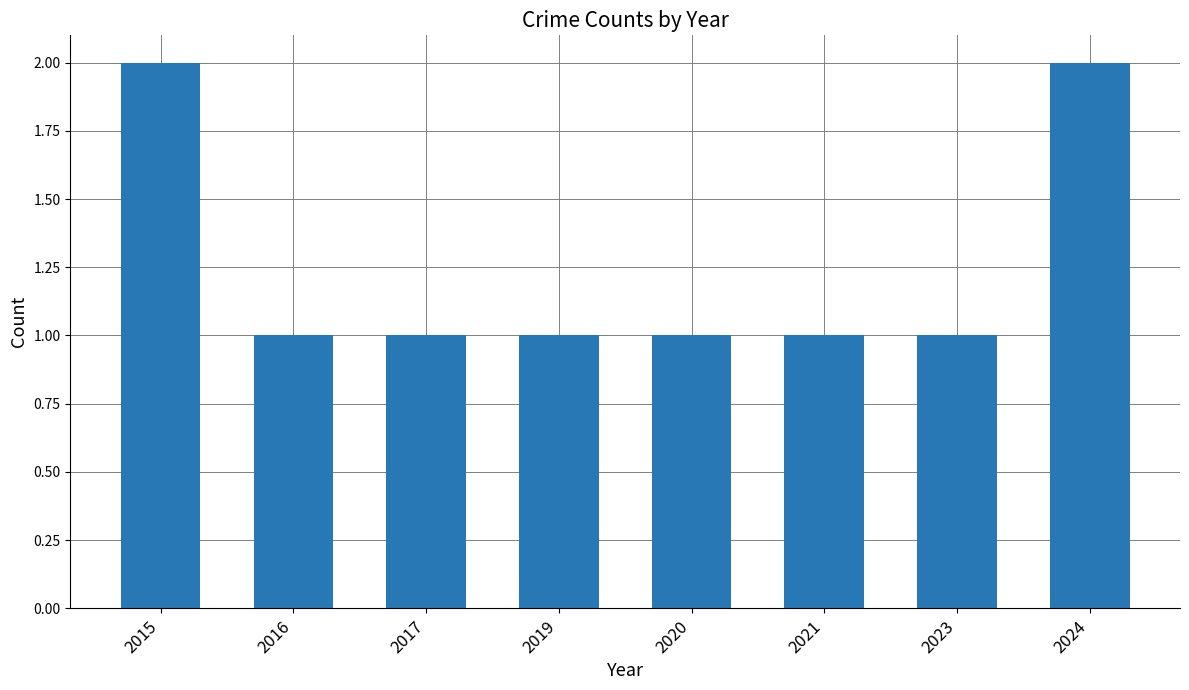

What is the value of the 4th bar from the left?

1